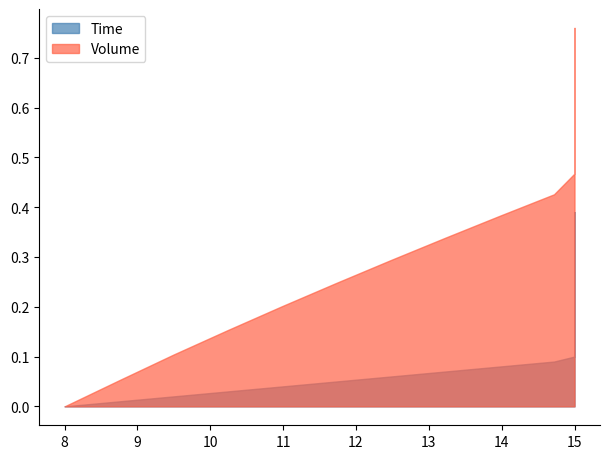

The value of Volume at 37 is 0.3. True or false?

False